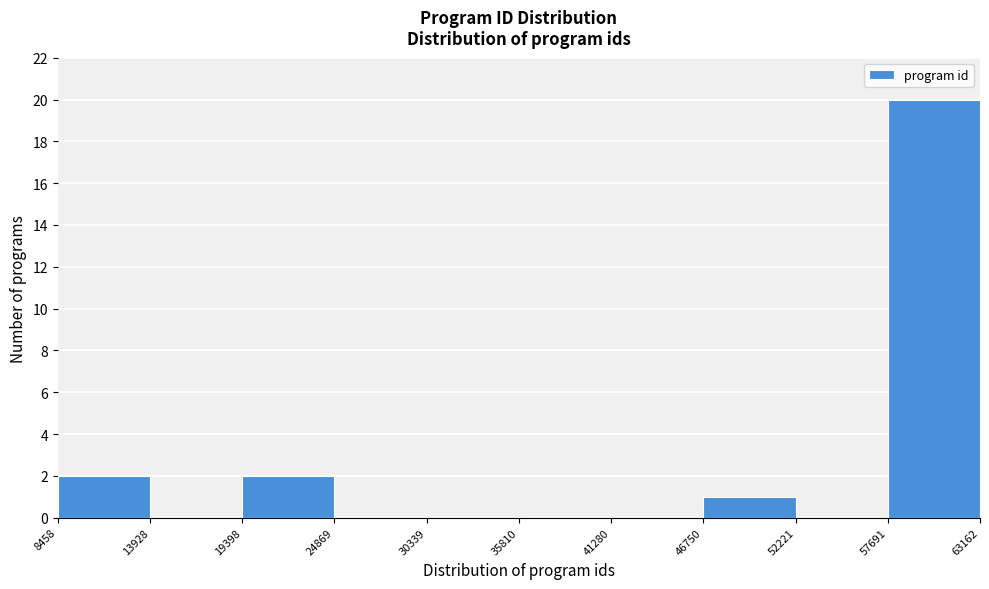

What is the height of the bar covering 8458 to 13928 on the x-axis? The values are not printed on the chart, so give them approximately, as read against the axis.

2